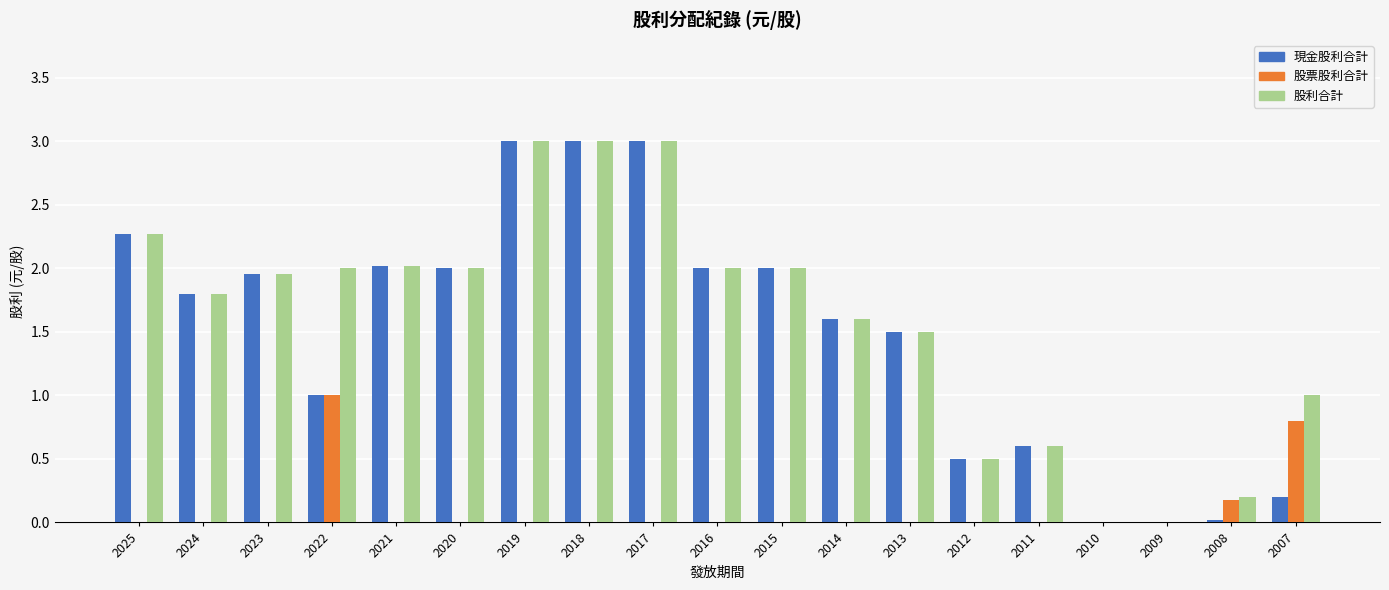

How many series are shown in this chart?

3